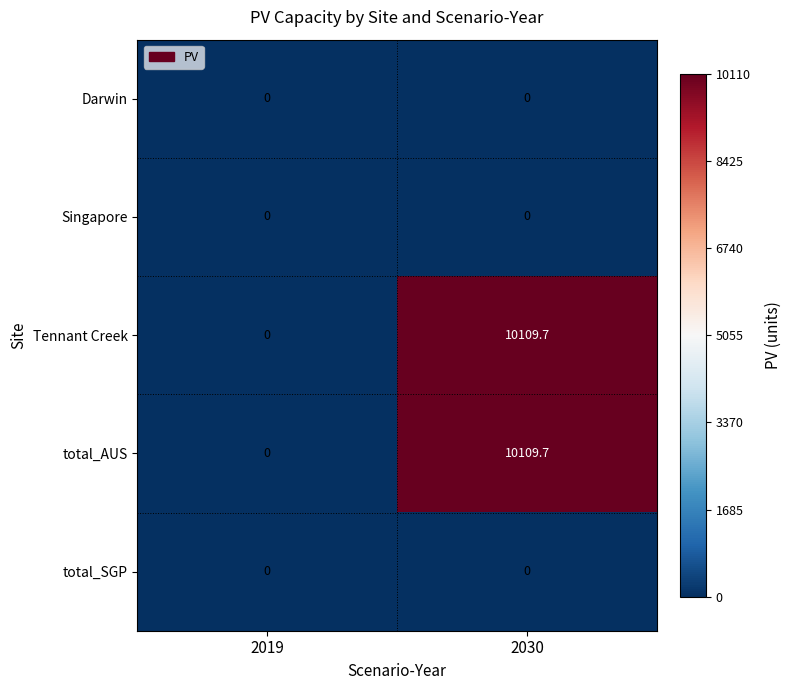

At which category is the sum across all series the highest?

2030